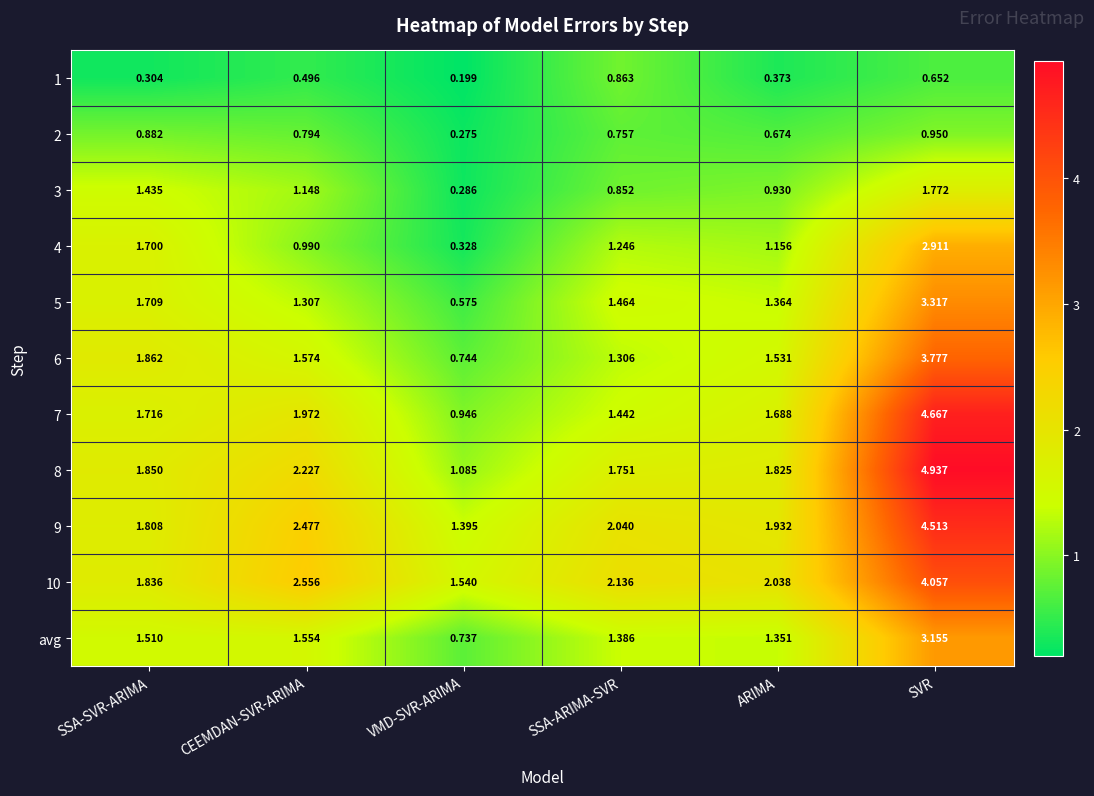

What is the total value across all series at SSA-ARIMA-SVR?

15.2